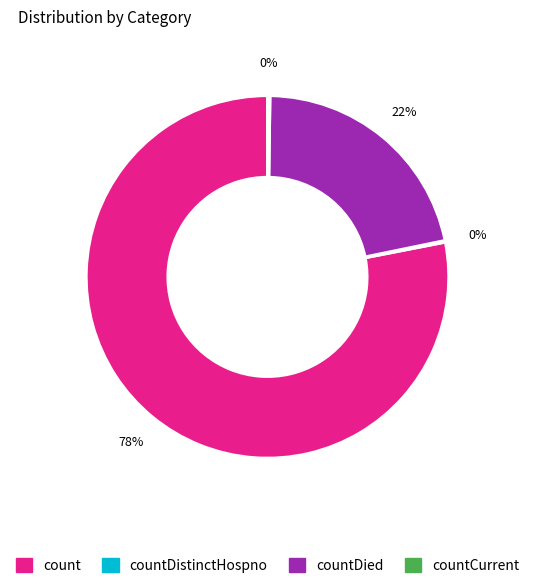

The countDied slice represents 22% of the pie. True or false?

True